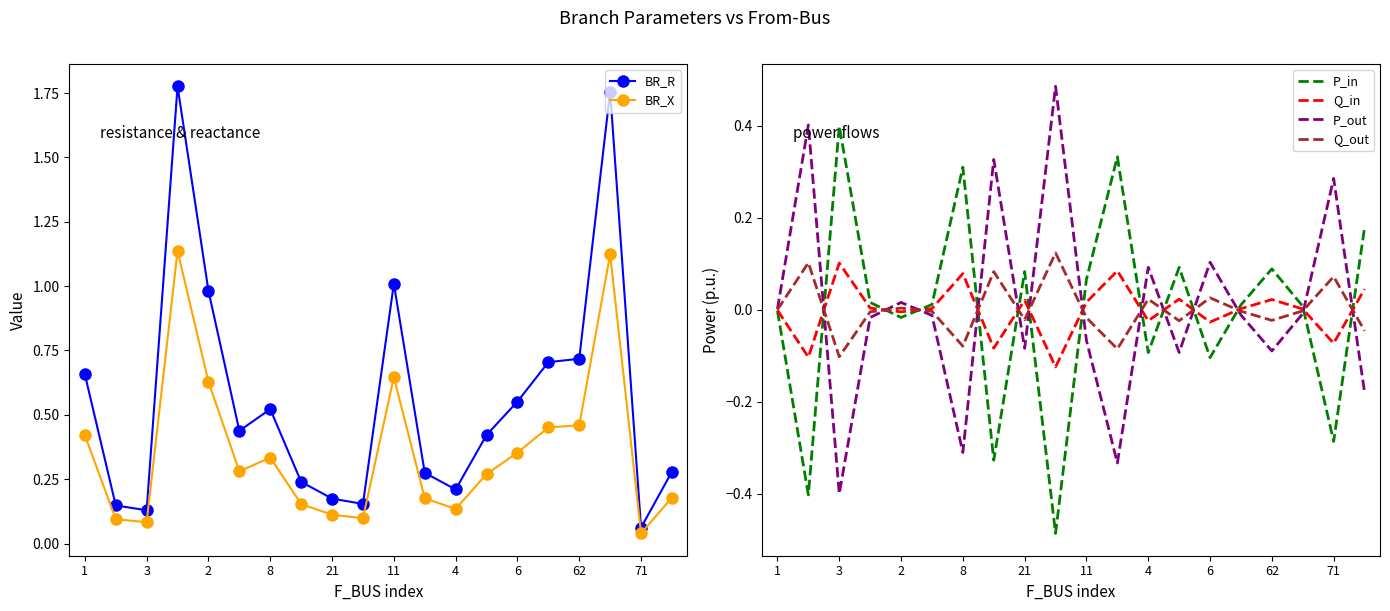

True or false: P_out and BR_X cross at least once.

True